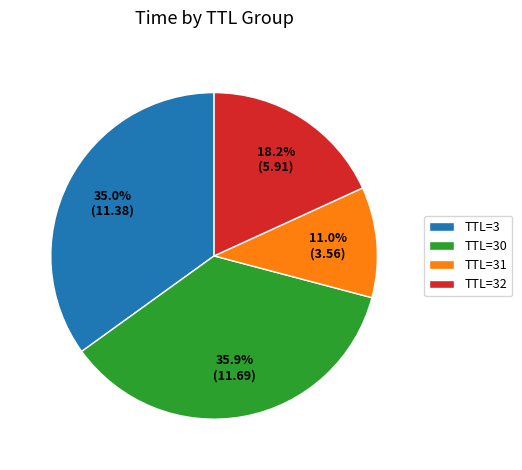

Which category has the smallest portion of the pie?

TTL=31